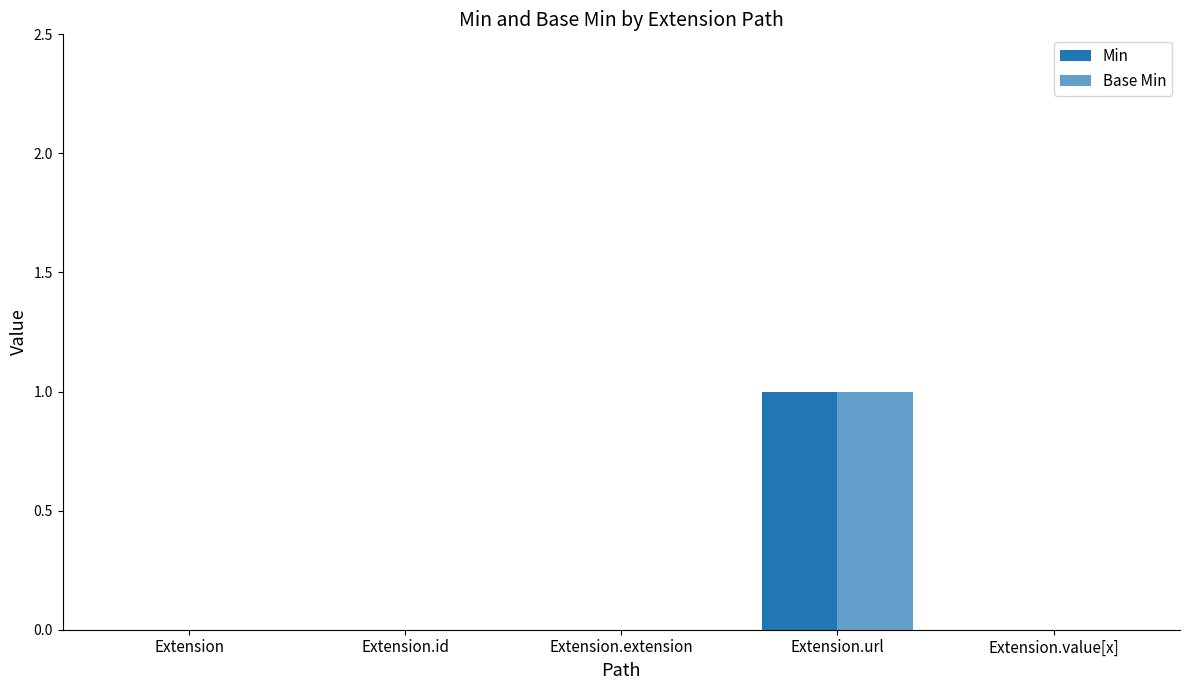

At how many categories does at least one series exceed 0?

1